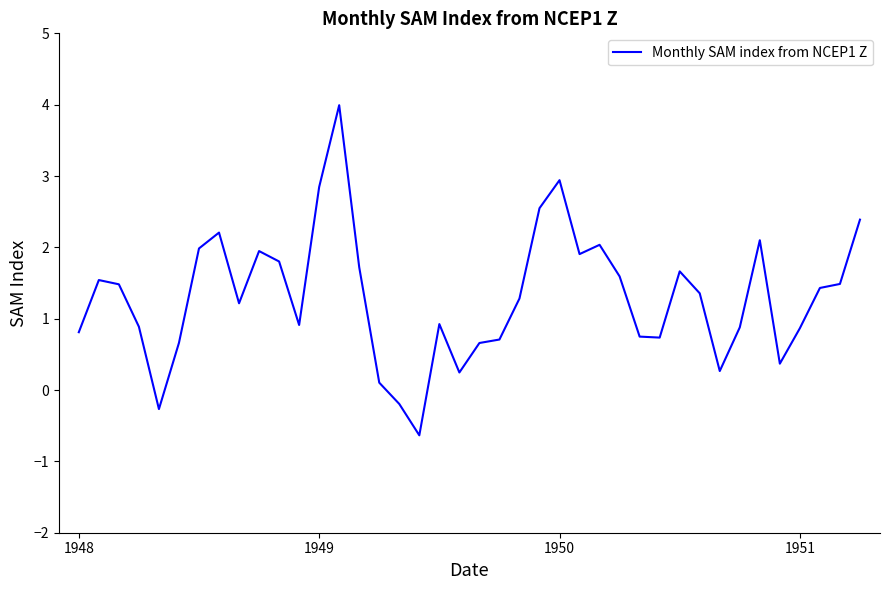

What is the difference between the maximum and minimum values?

4.6